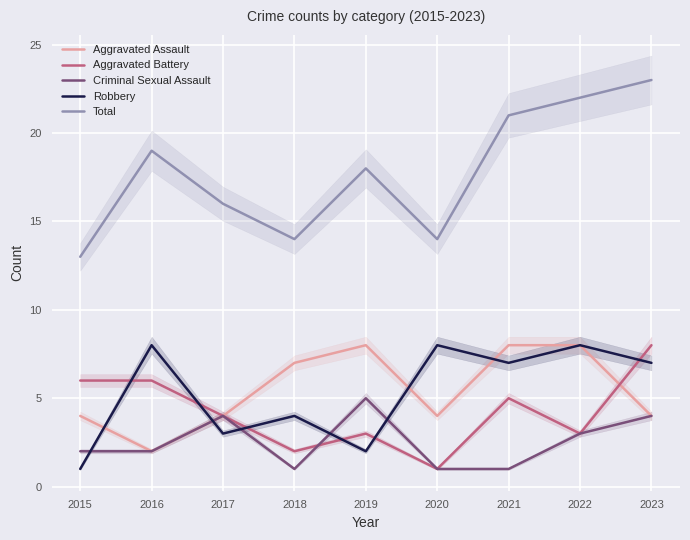

What is the greatest value displayed?

23